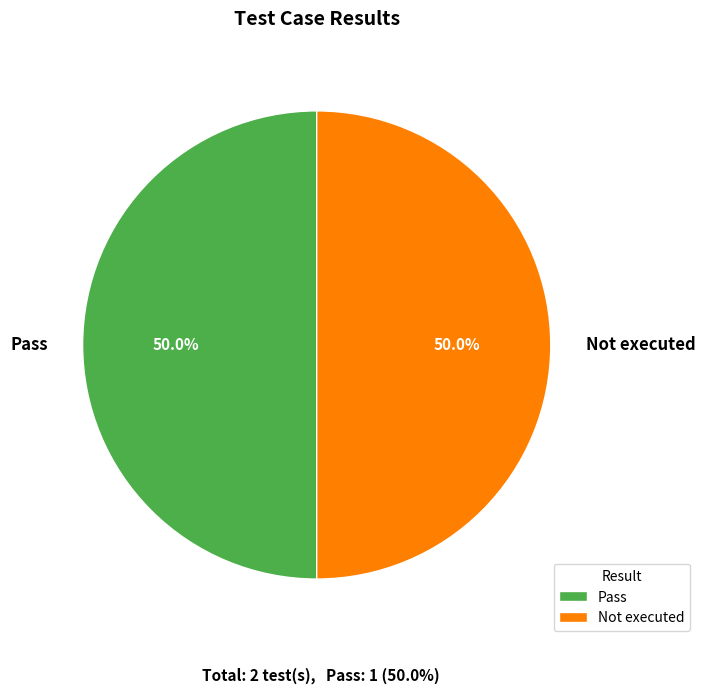

What portion of the pie excludes Not executed?

50.0%